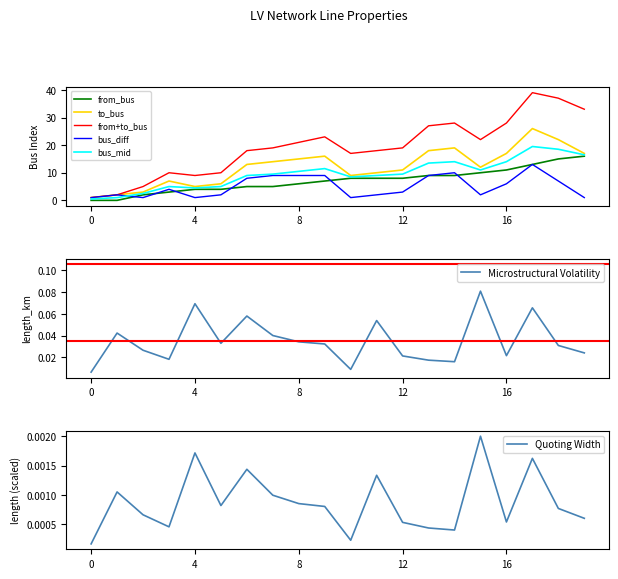

Reading right to left, extract all data points from this chart.

length_km: 19=0.0	18=0.0	17=0.1	16=0.0	15=0.1	14=0.0	13=0.0	12=0.0	11=0.1	10=0.0	9=0.0	8=0.0	7=0.0	6=0.1	5=0.0	4=0.1	3=0.0	2=0.0	1=0.0	0=0.0
from_bus: 19=16.0	18=15.0	17=13.0	16=11.0	15=10.0	14=9.0	13=9.0	12=8.0	11=8.0	10=8.0	9=7.0	8=6.0	7=5.0	6=5.0	5=4.0	4=4.0	3=3.0	2=2.0	1=0.0	0=0.0
to_bus: 19=17.0	18=22.0	17=26.0	16=17.0	15=12.0	14=19.0	13=18.0	12=11.0	11=10.0	10=9.0	9=16.0	8=15.0	7=14.0	6=13.0	5=6.0	4=5.0	3=7.0	2=3.0	1=2.0	0=1.0